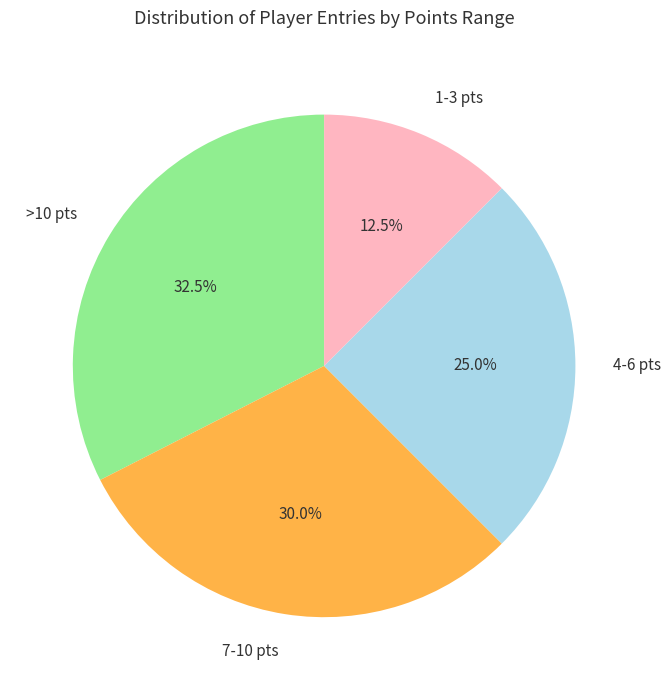

To the nearest percent, what is the average slice percentage?

25%